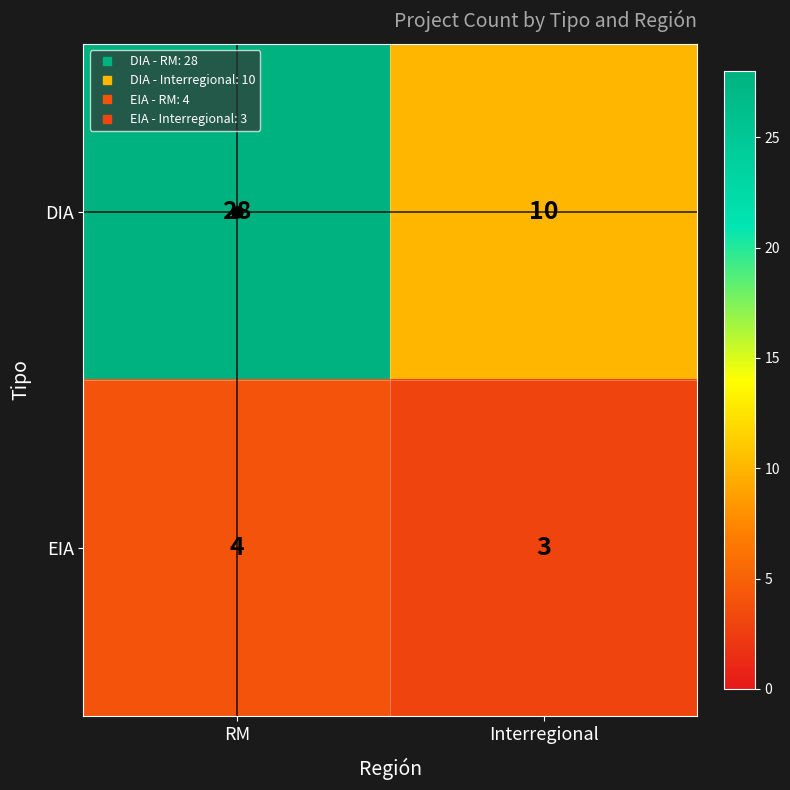

What is the sum of all DIA values?

38